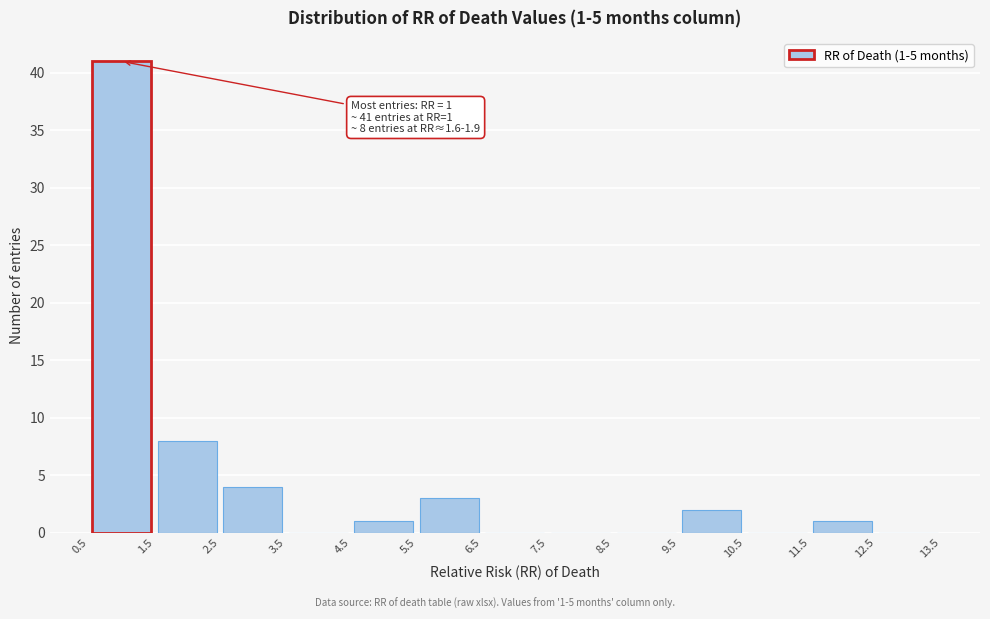

Over which range of the x-axis is the bar tallest?

0.5 to 1.5